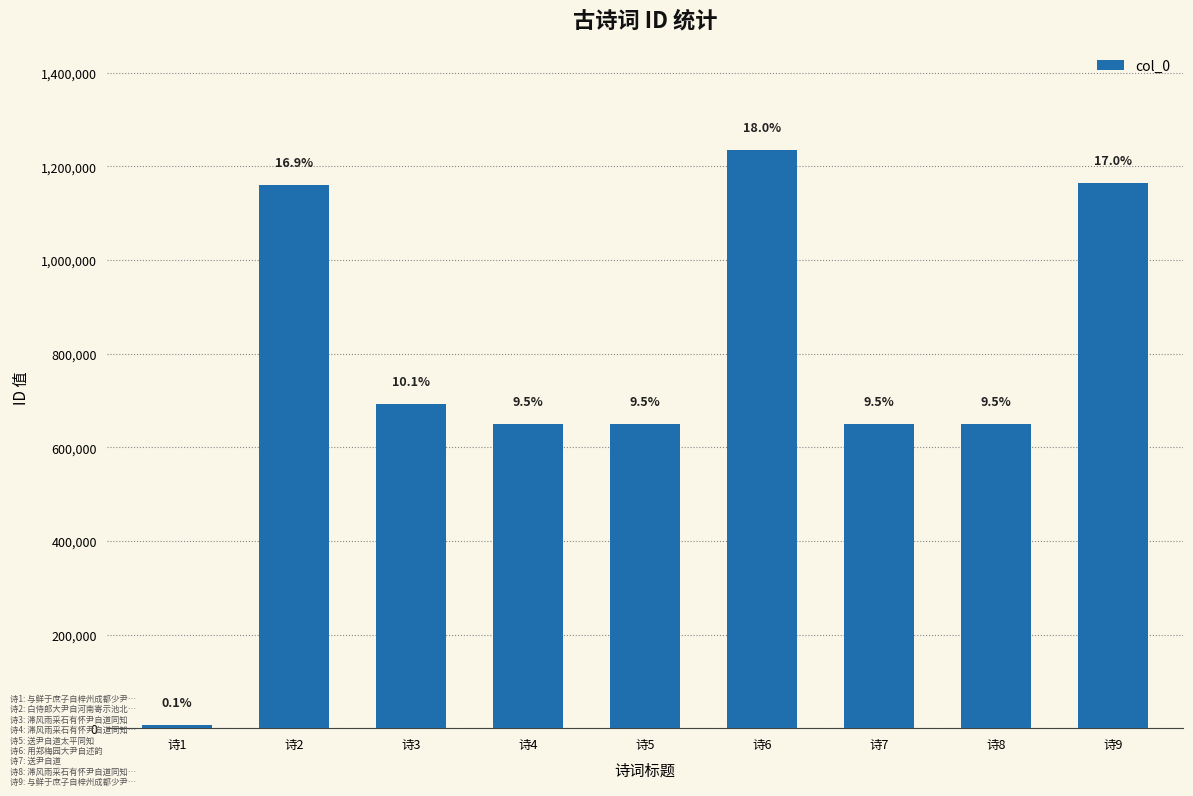

Between 诗5 and 诗6, which is larger?

诗6